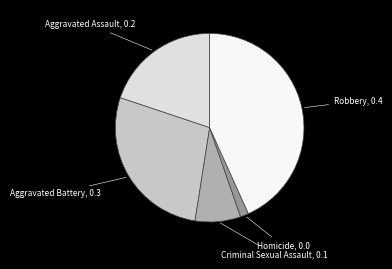

Which slice is the smallest?

Homicide